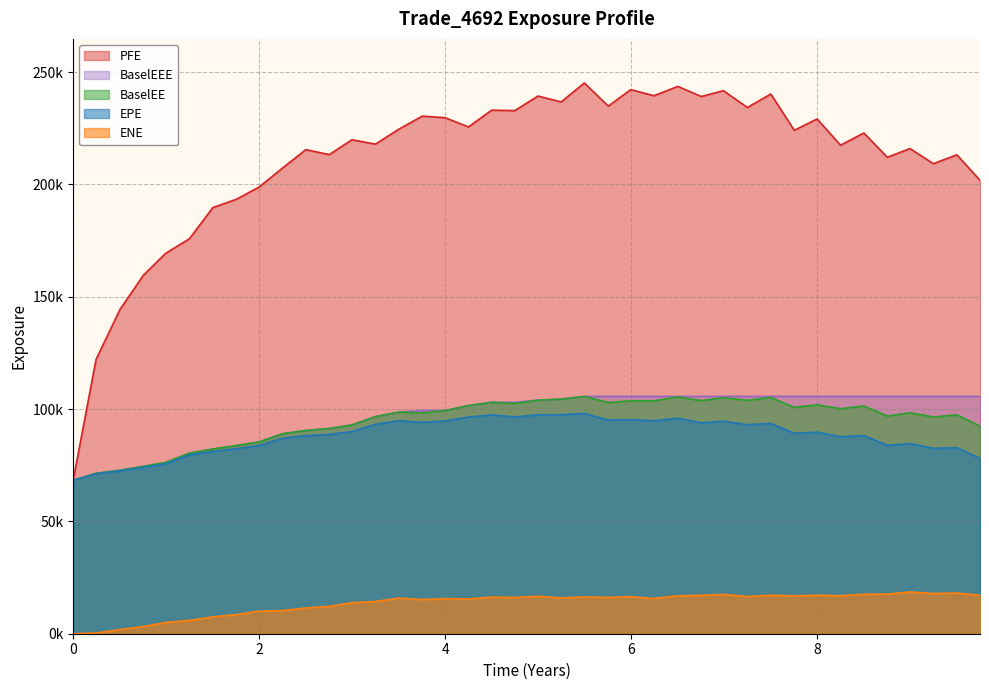

Is the value of BaselEEE at 24 greater than the value of BaselEE at 9?

Yes